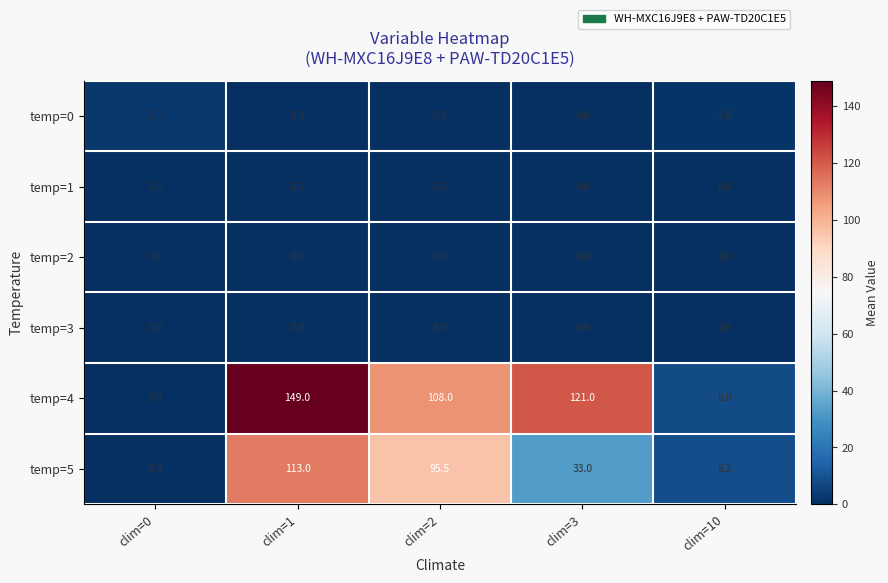

Which category has the highest value across all series?

clim=1